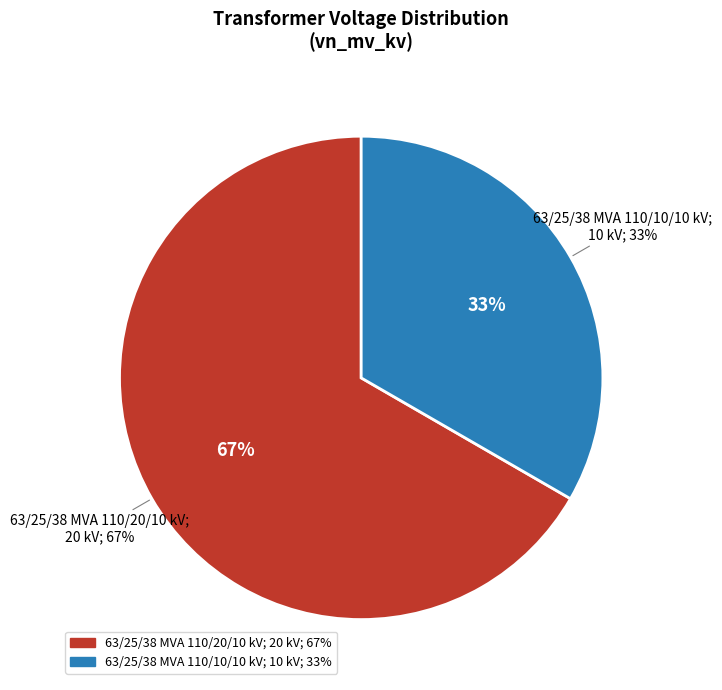

Between 63/25/38 MVA 110/10/10 kV and 63/25/38 MVA 110/20/10 kV, which is larger?

63/25/38 MVA 110/20/10 kV